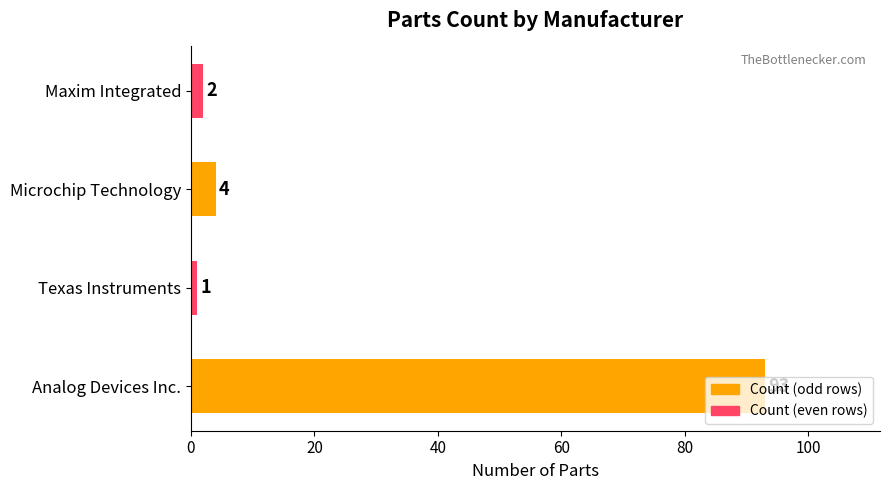

List the labels in order of value, smallest first.

Texas Instruments, Maxim Integrated, Microchip Technology, Analog Devices Inc.